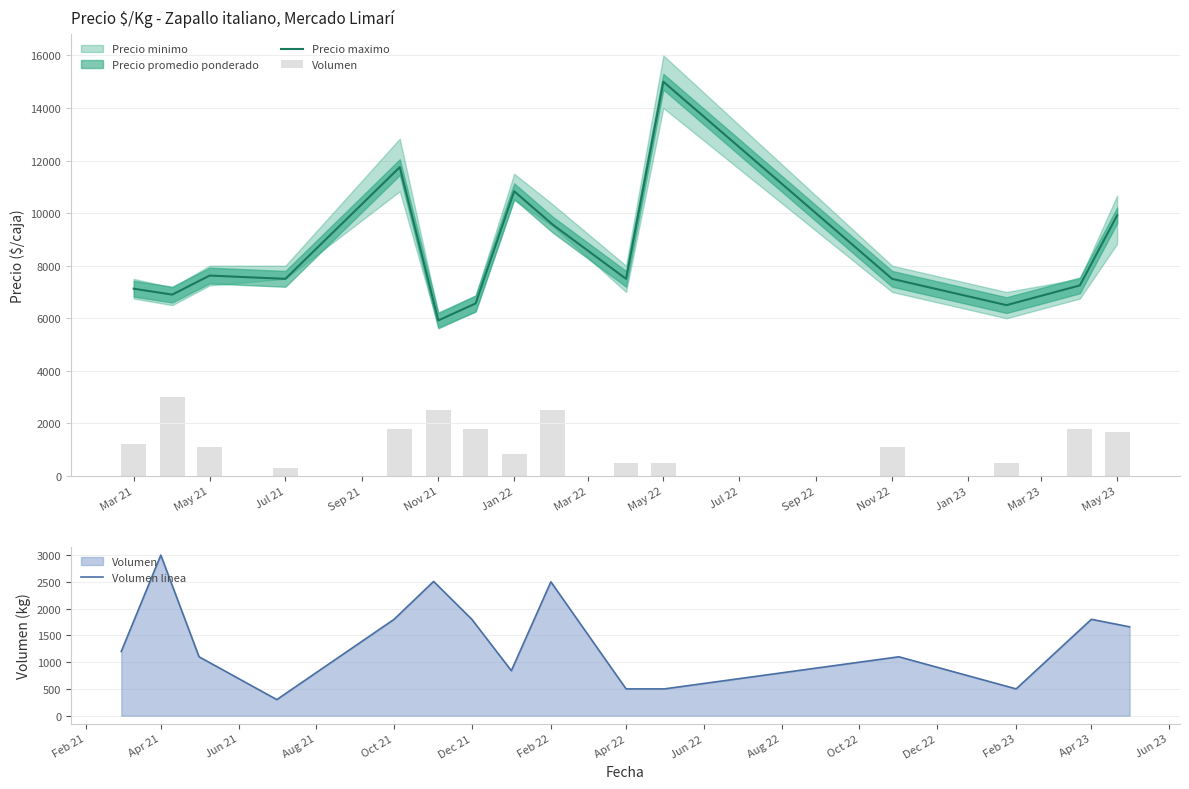

What is the greatest value displayed?

15000